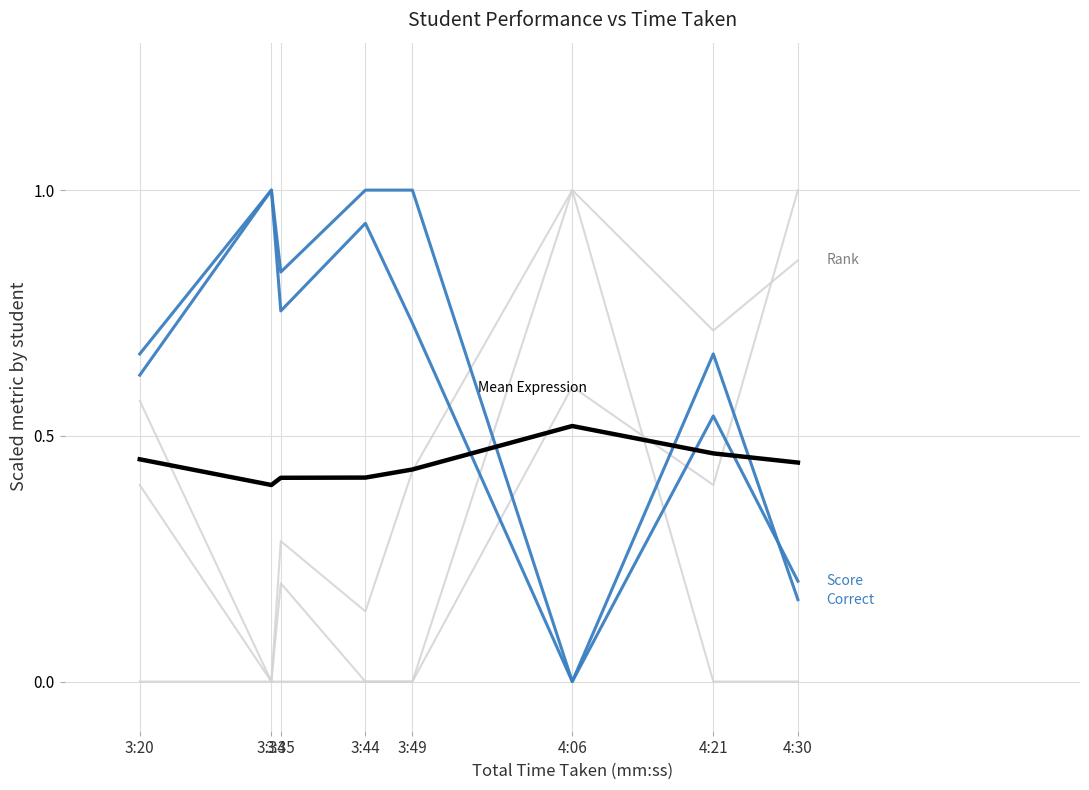

Does the chart display data point markers on the line(s)?

No